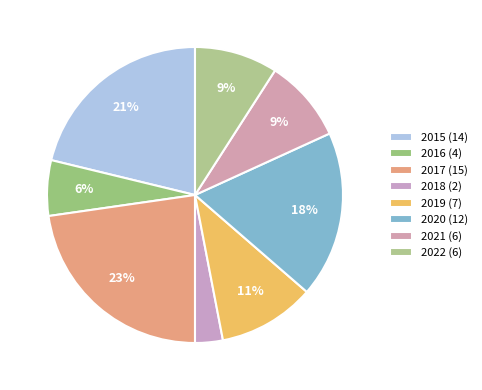

Is 2017 the majority of the pie?

No